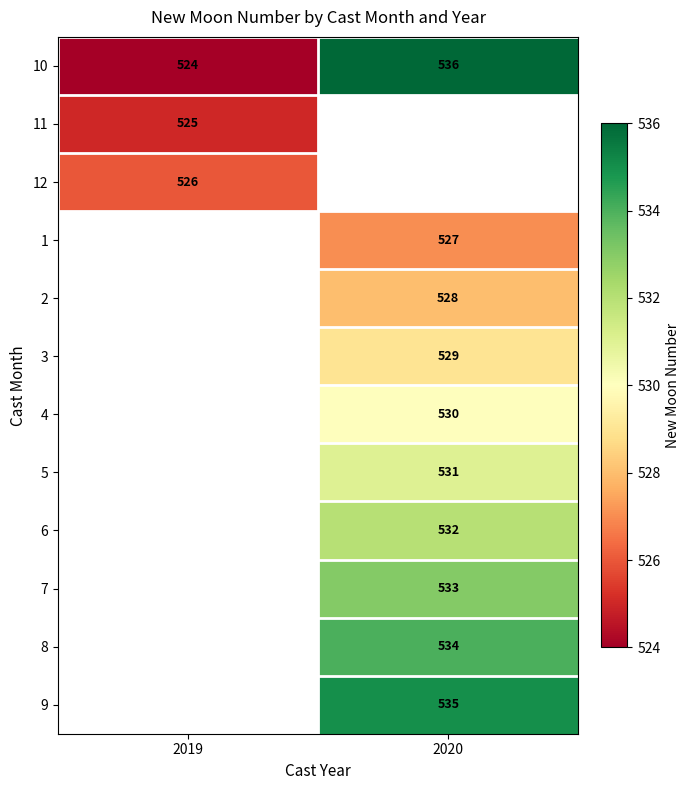

The 2 series shows 528 at 2020. True or false?

True